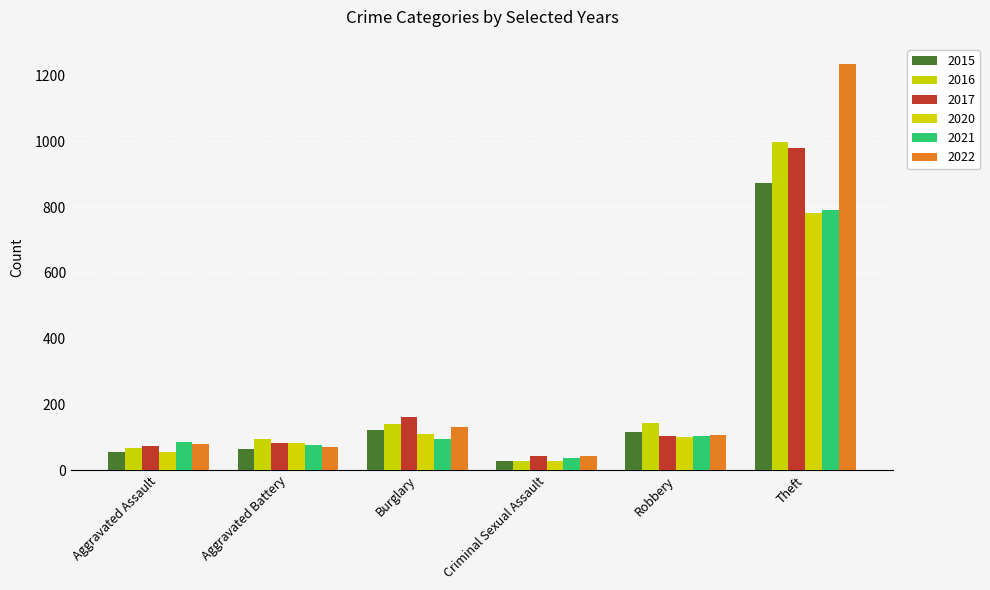

Count the number of categories in the chart.

6